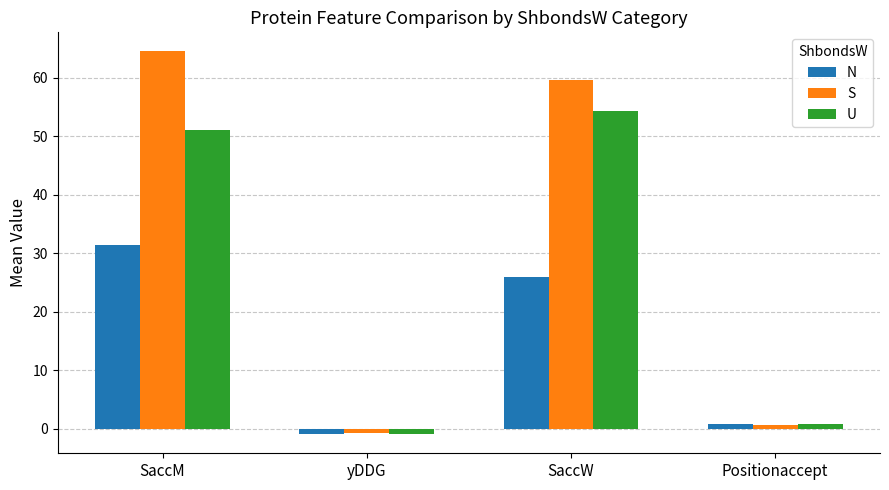

Reading right to left, extract all data points from this chart.

N: Positionaccept=0.8	SaccW=26.0	yDDG=-0.9	SaccM=31.4
S: Positionaccept=0.7	SaccW=59.6	yDDG=-0.7	SaccM=64.5
U: Positionaccept=0.8	SaccW=54.3	yDDG=-0.9	SaccM=51.1